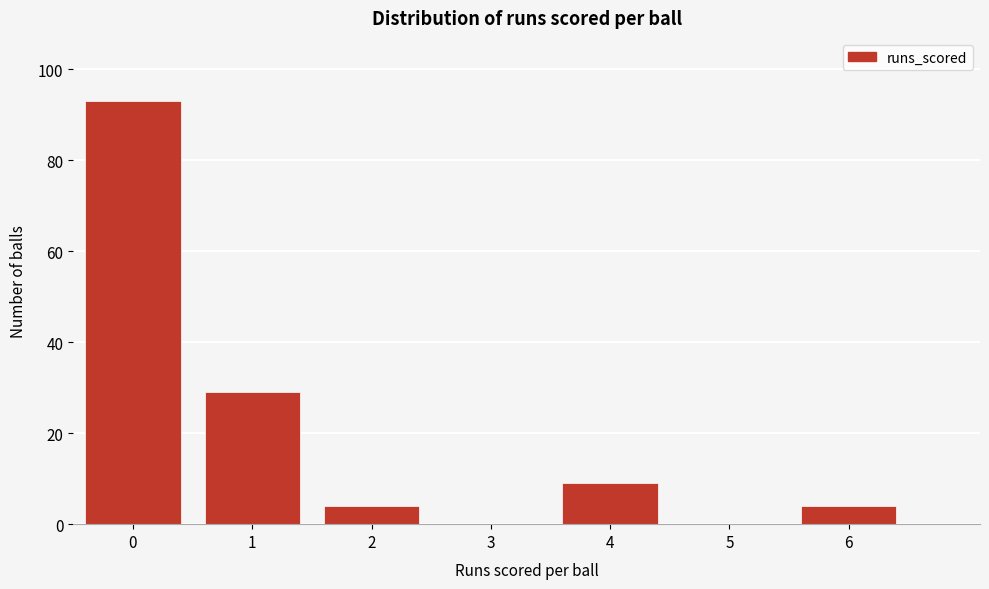

Reading right to left, extract all data points from this chart.

6=4	5=0	4=9	3=0	2=4	1=29	0=93